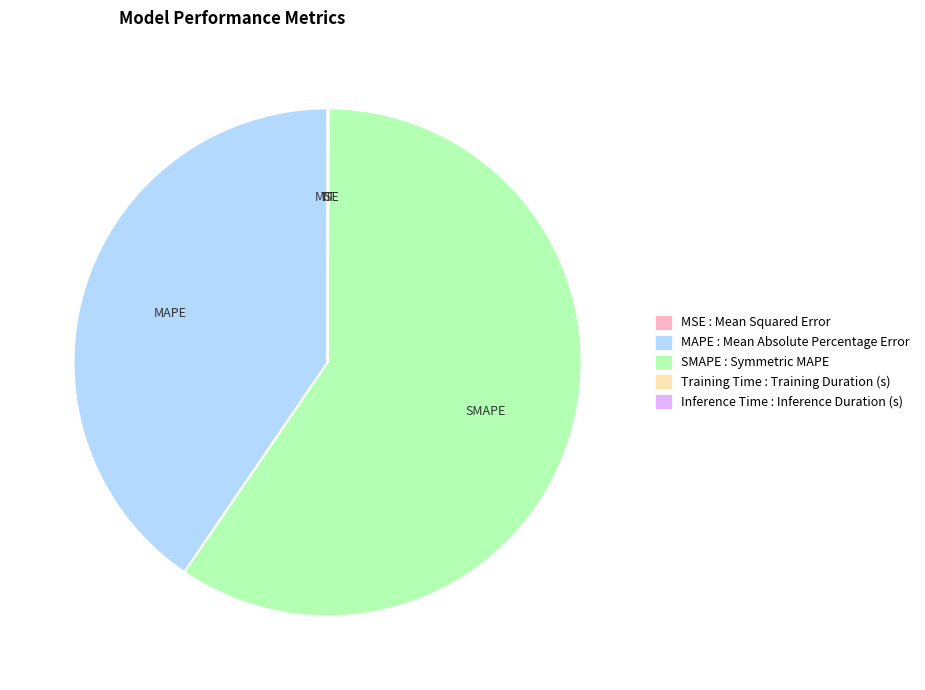

The SMAPE slice represents 74% of the pie. True or false?

False